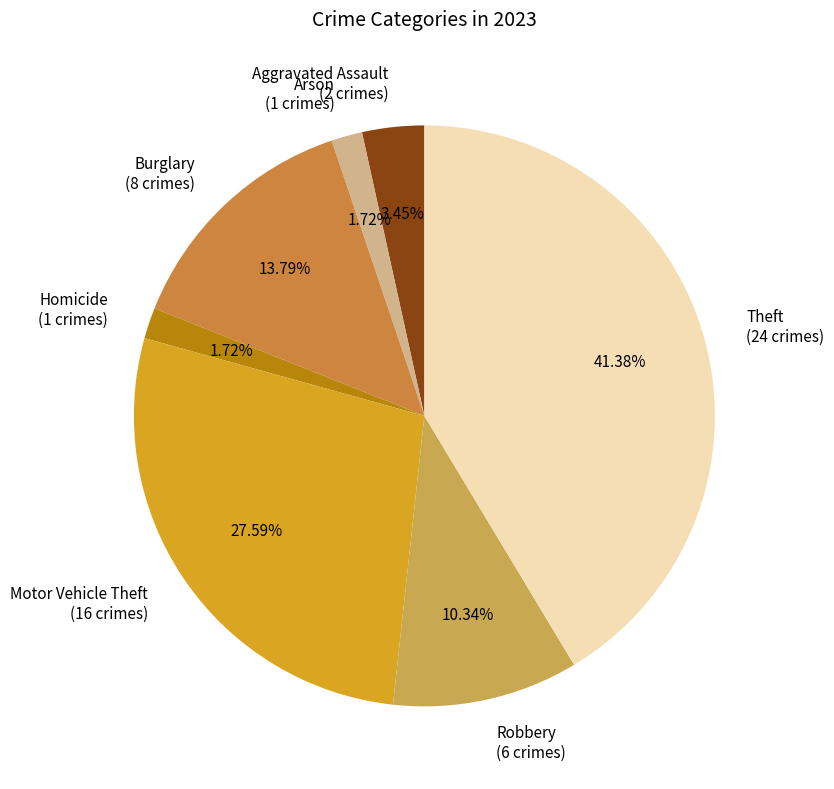

Is Aggravated Assault (2 crimes) the majority of the pie?

No